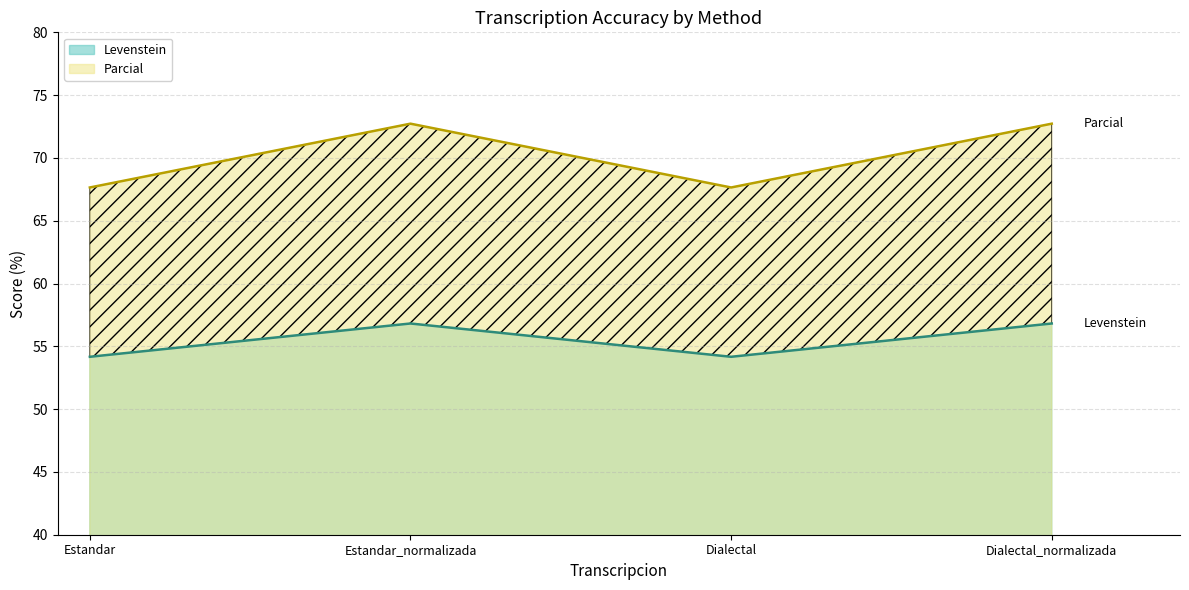

Which series has the largest total across all categories?

Parcial